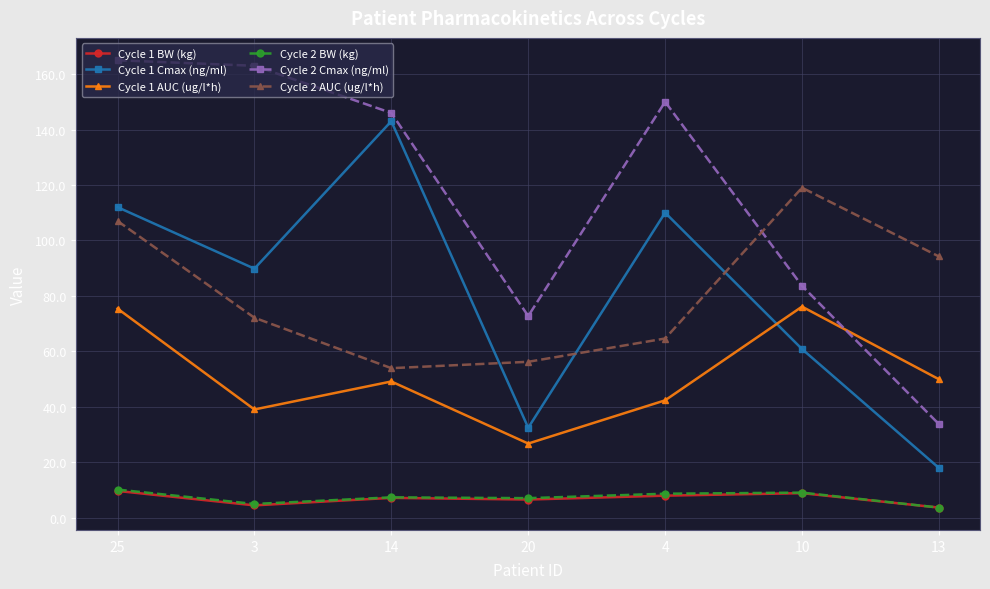

At which category is the sum across all series the highest?

25